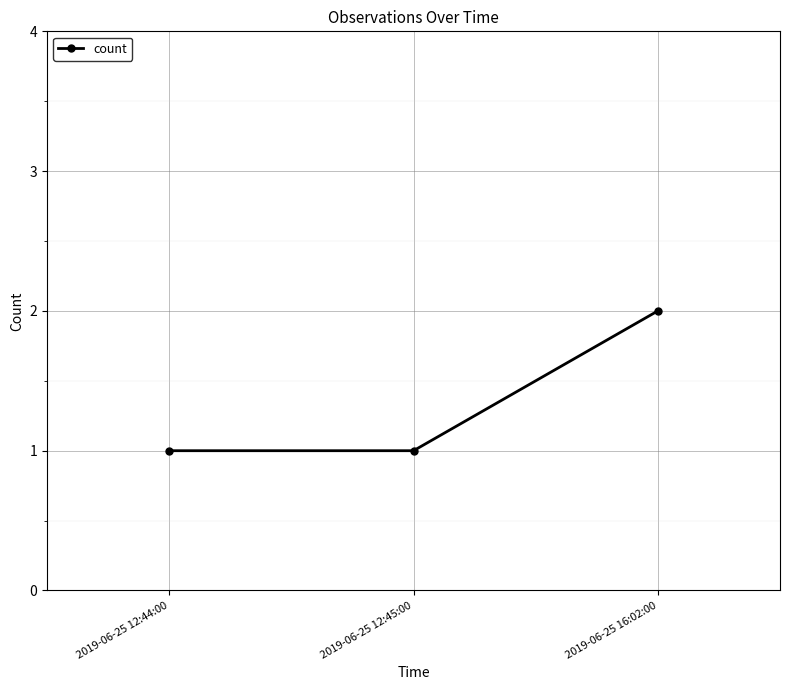

Which label corresponds to the largest value in the chart?

2019-06-25 16:02:00